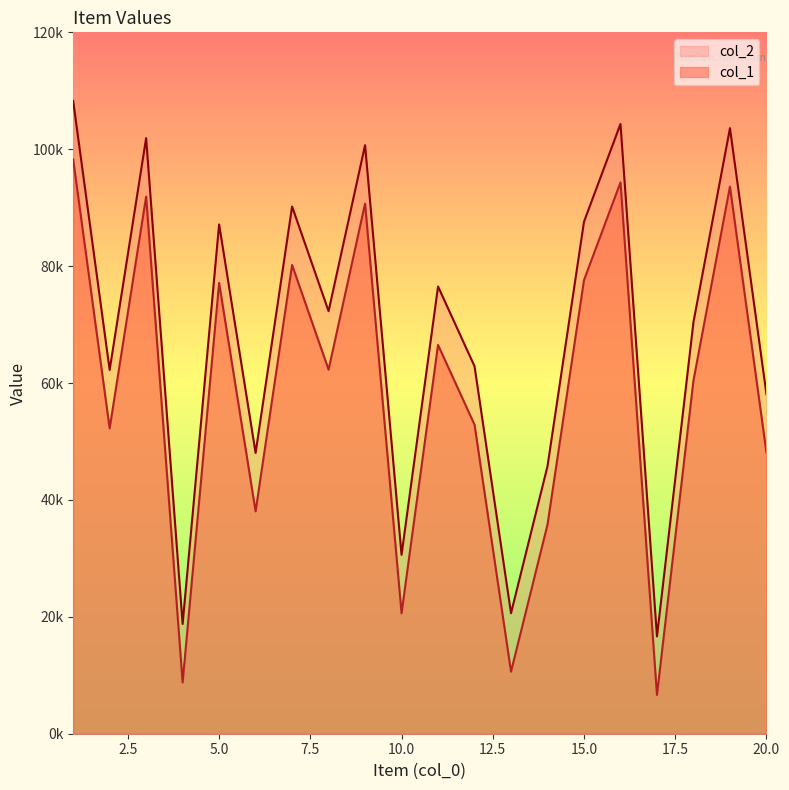

What is the sum of the col_1 values at 10 and 15?

118217